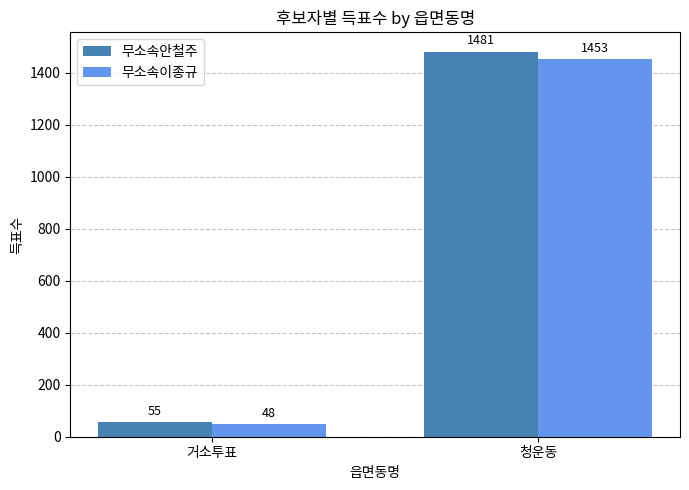

What is the average value of the 무소속안철주 series?

768